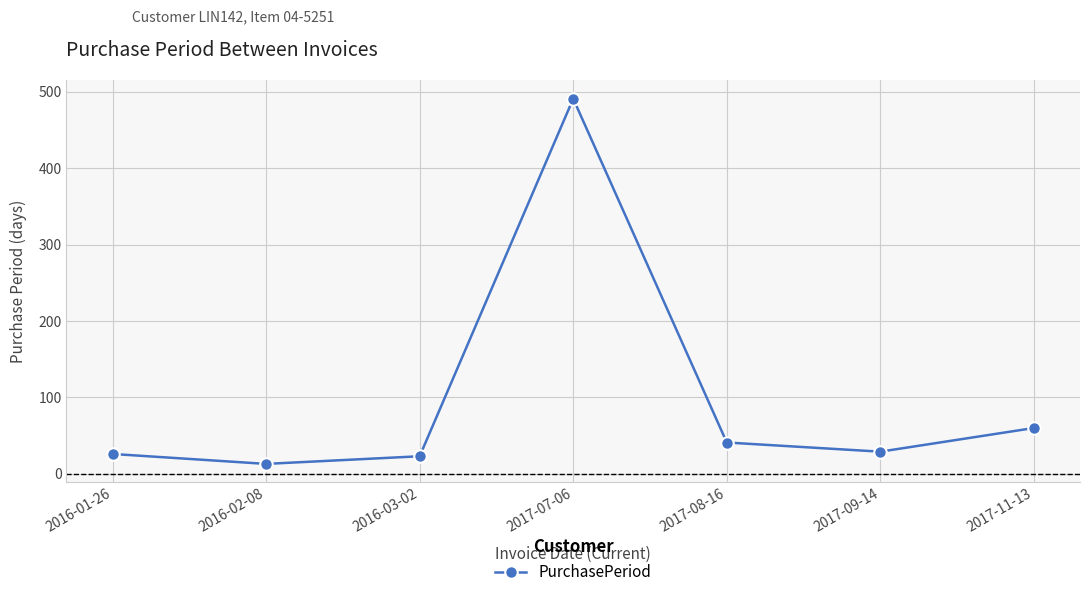

Which label corresponds to the smallest value in the chart?

2016-02-08